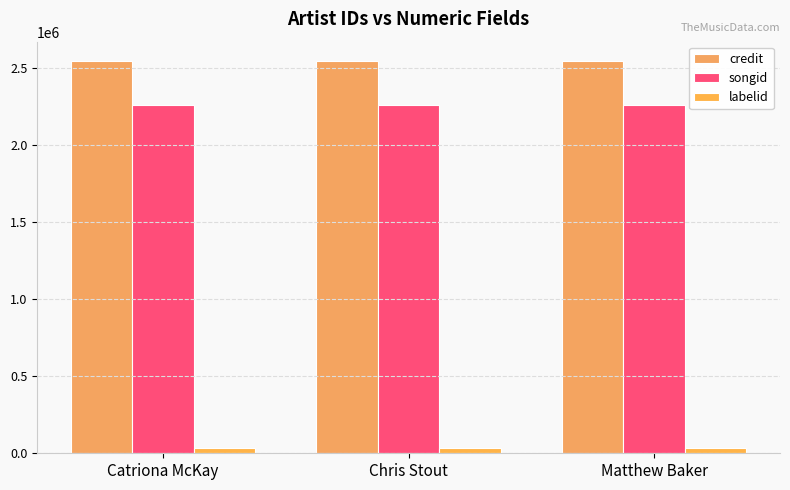

Which series has the widest spread of values?

credit